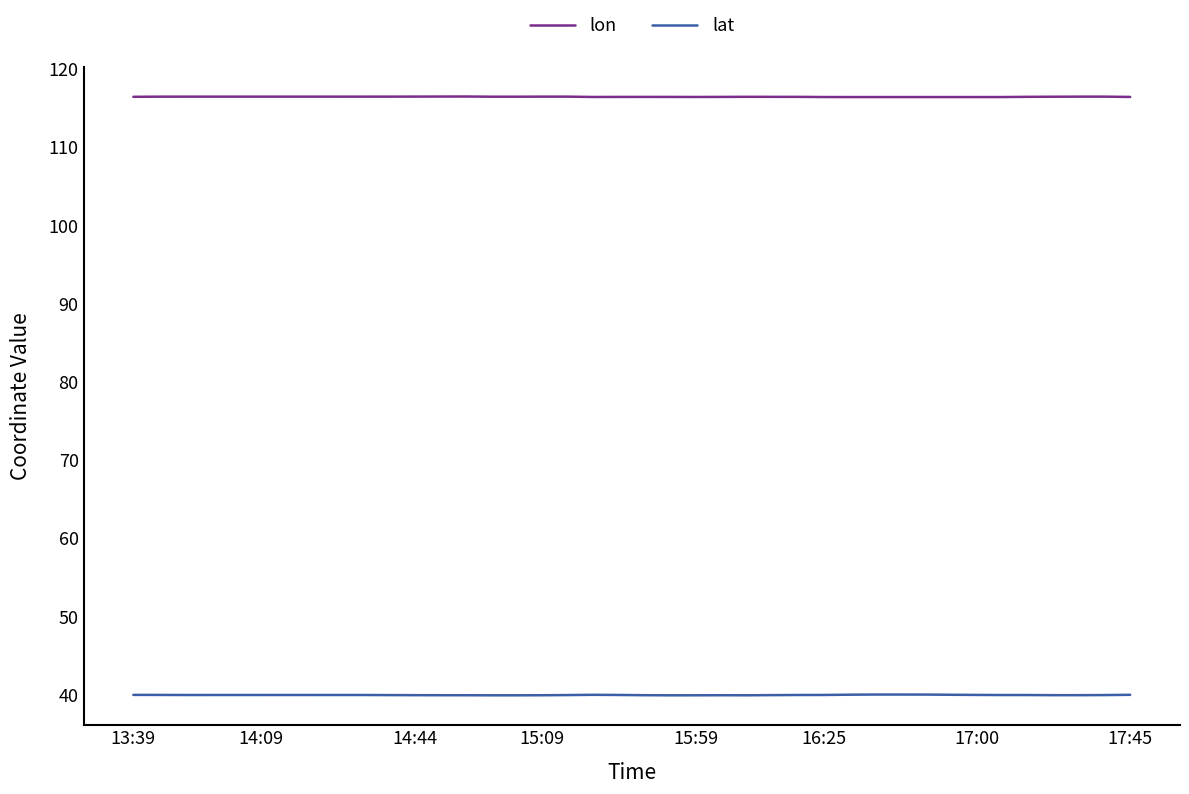

Does the chart display data point markers on the line(s)?

No